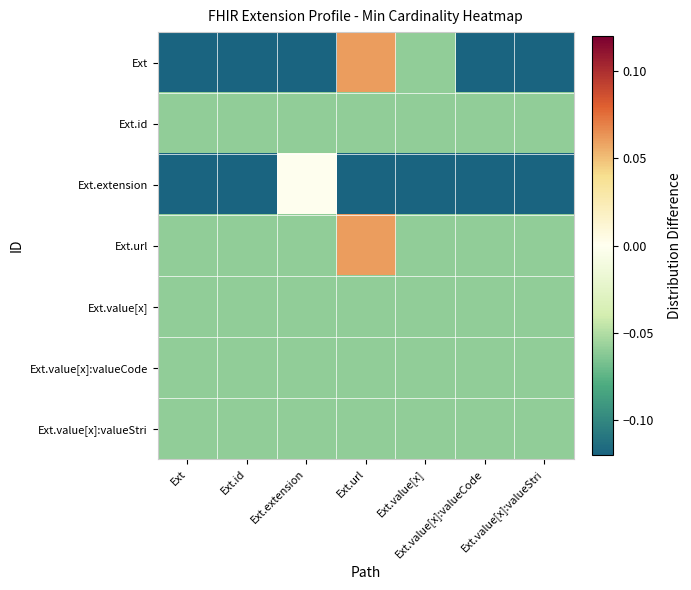

At which category is the sum across all series the highest?

Ext.url